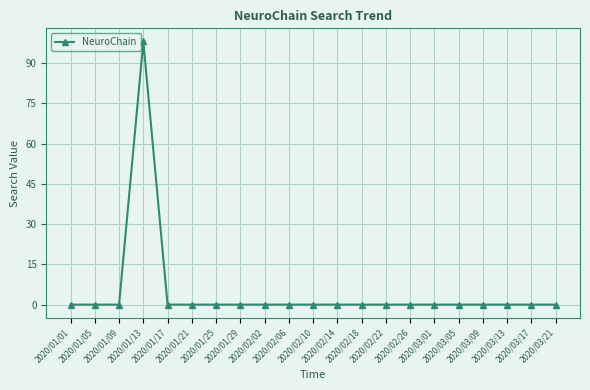

Reading right to left, transcribe all the data shown in this chart.

2020/03/21=0	2020/03/17=0	2020/03/13=0	2020/03/09=0	2020/03/05=0	2020/03/01=0	2020/02/26=0	2020/02/22=0	2020/02/18=0	2020/02/14=0	2020/02/10=0	2020/02/06=0	2020/02/02=0	2020/01/29=0	2020/01/25=0	2020/01/21=0	2020/01/17=0	2020/01/13=98	2020/01/09=0	2020/01/05=0	2020/01/01=0